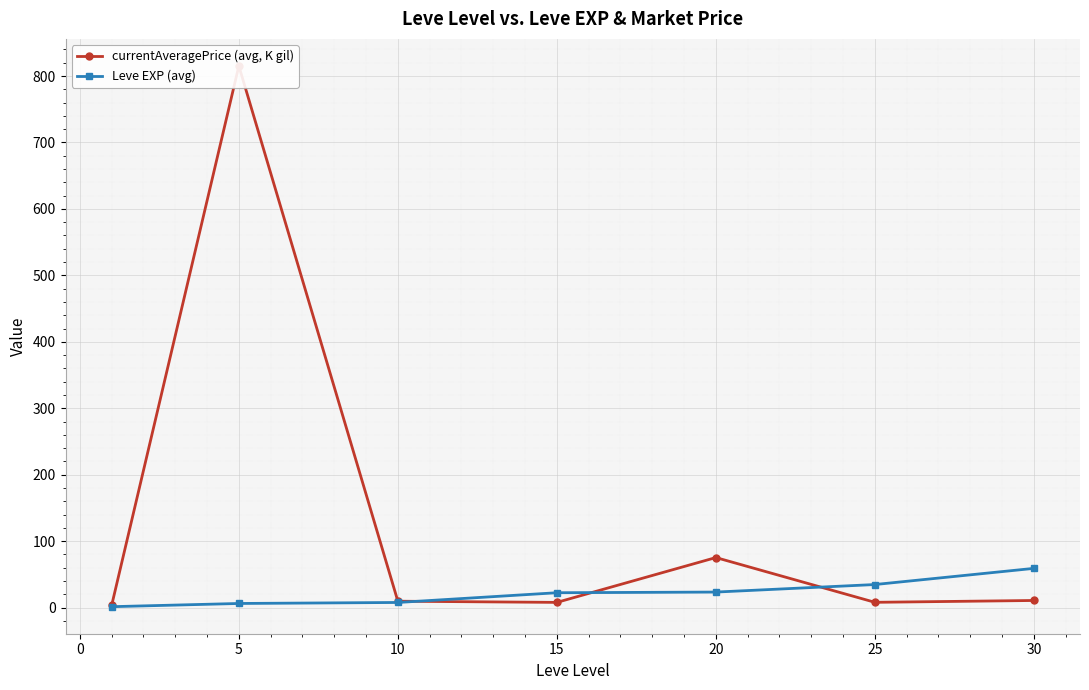

How many lines are shown in the chart?

2